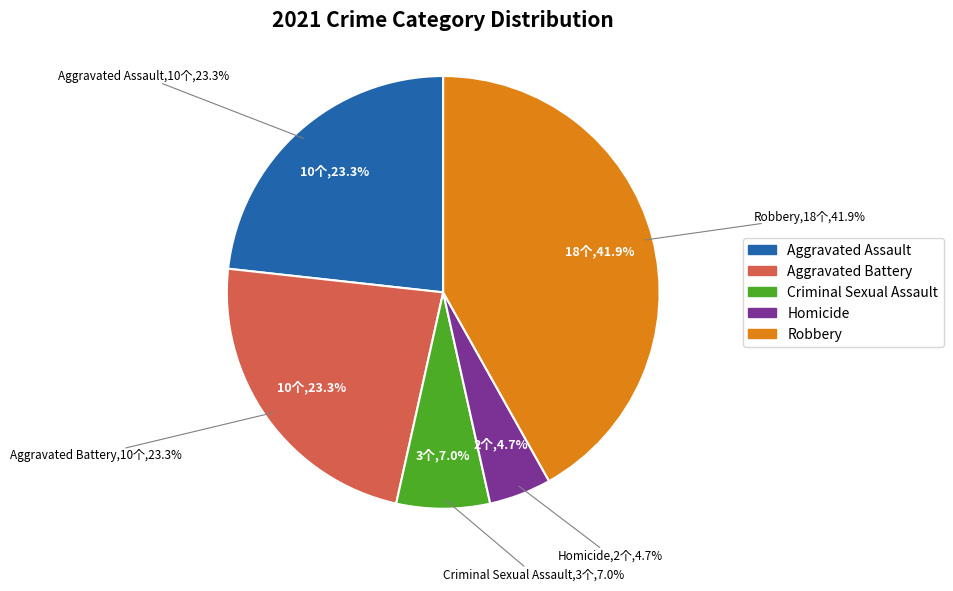

Count the number of slices in the pie.

5